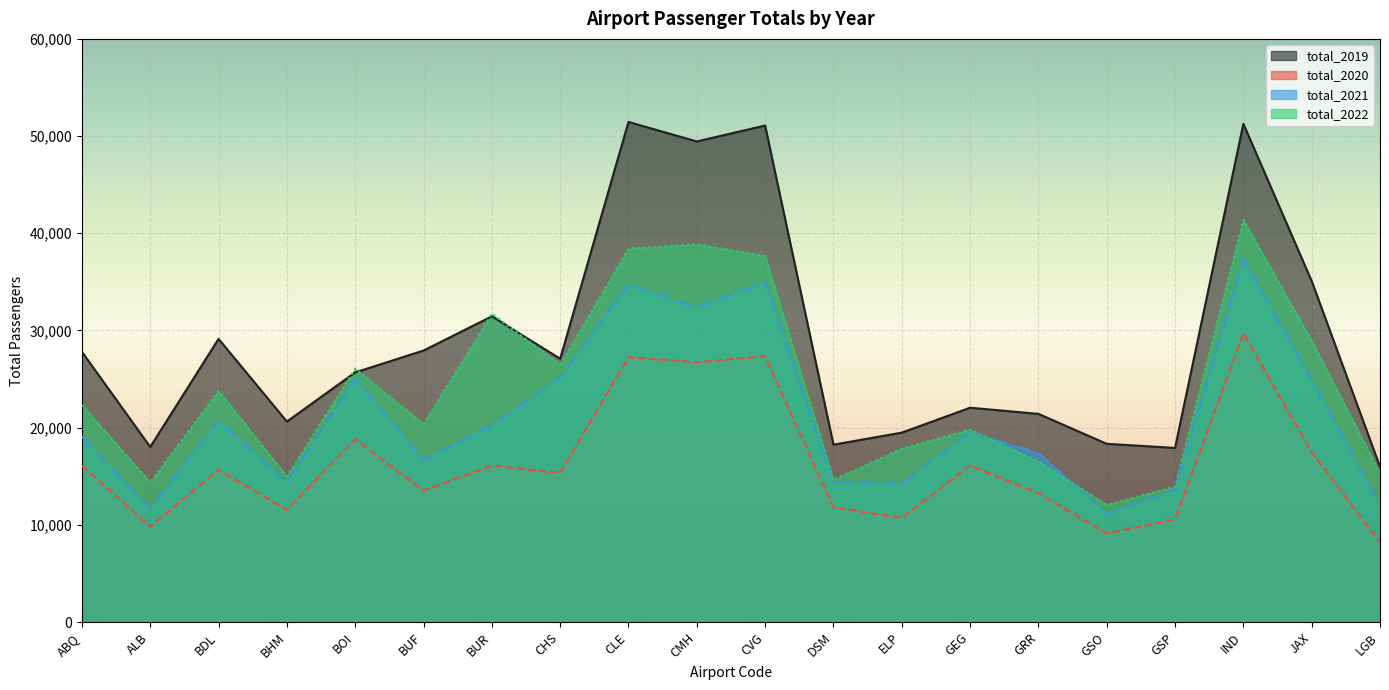

True or false: total_2019 and total_2020 intersect in this chart.

False